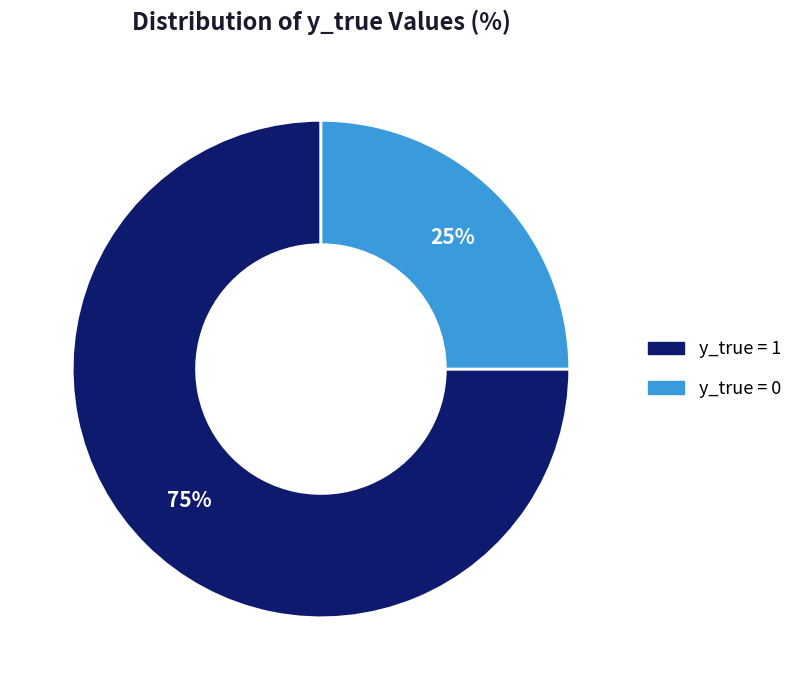

Is it true that y_true = 0 is 25% of the pie?

True